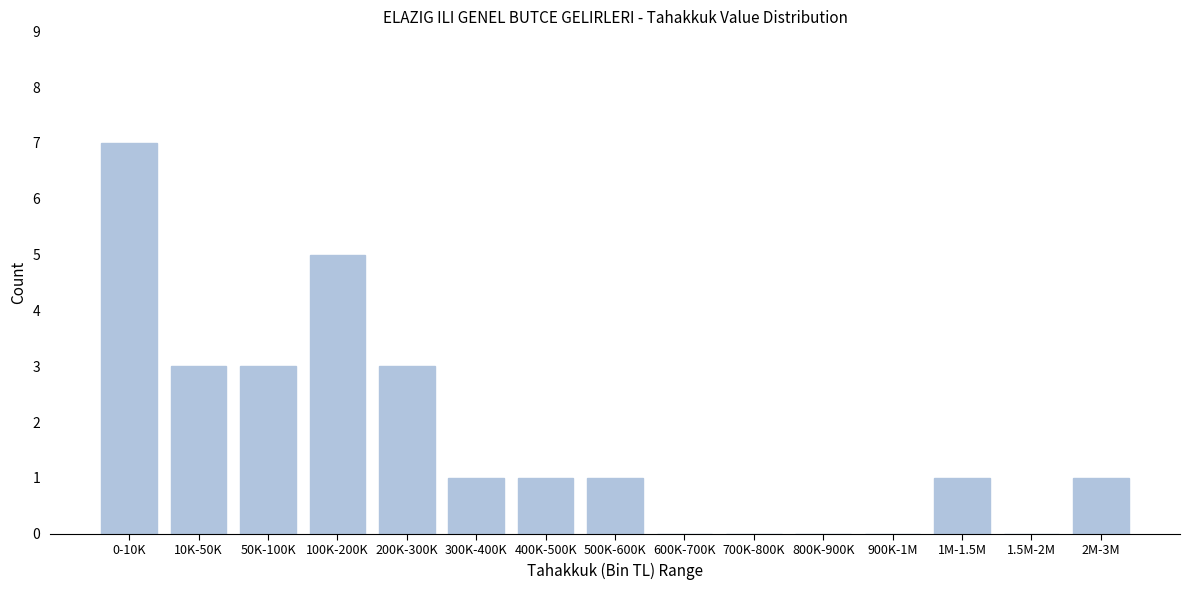

Reading left to right, what are all the values shown in this chart?

0-10K=7	10K-50K=3	50K-100K=3	100K-200K=5	200K-300K=3	300K-400K=1	400K-500K=1	500K-600K=1	600K-700K=0	700K-800K=0	800K-900K=0	900K-1M=0	1M-1.5M=1	1.5M-2M=0	2M-3M=1